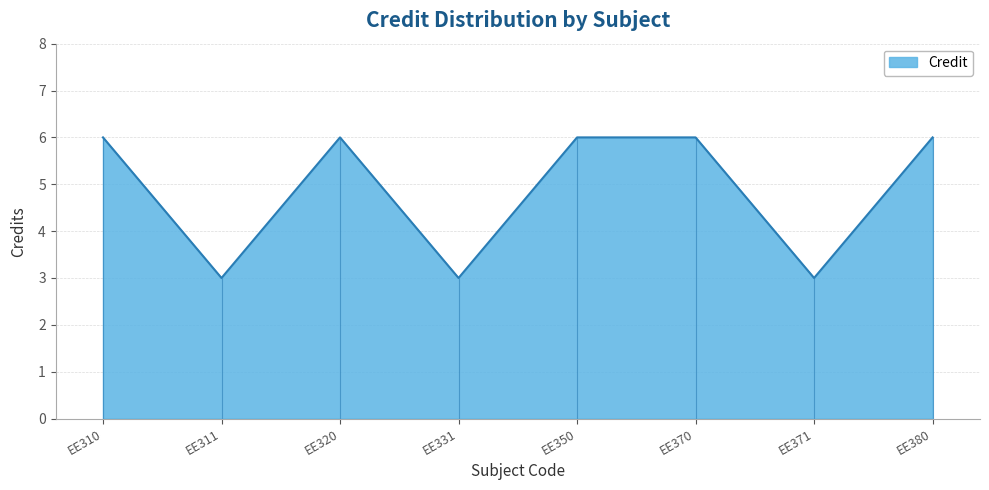

At which category does the chart reach its peak across all series?

EE310